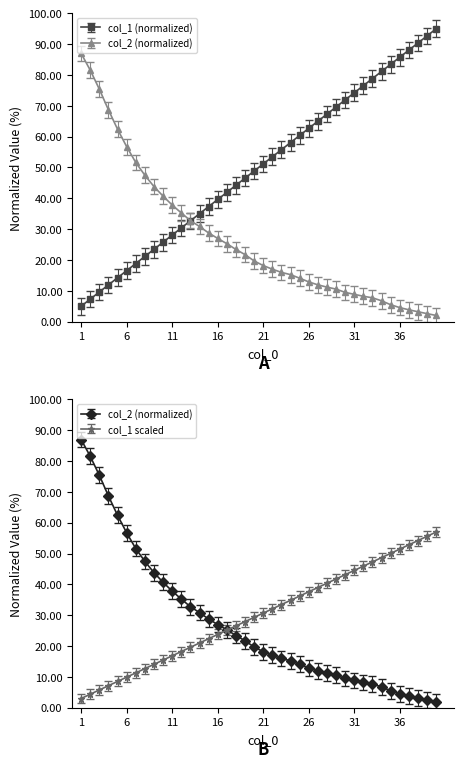

Reading left to right, what are all the values shown in this chart?

col_1: 1=3.0	2=4.4	3=5.8	4=7.2	5=8.5	6=9.9	7=11.3	8=12.7	9=14.1	10=15.5	11=16.8	12=18.2	13=19.6	14=21.0	15=22.4	16=23.8	17=25.2	18=26.5	19=27.9	20=29.3	21=30.7	22=32.1	23=33.5	24=34.8	25=36.2	26=37.6	27=39.0	28=40.4	29=41.8	30=43.2	31=44.5	32=45.9	33=47.3	34=48.7	35=50.1	36=51.5	37=52.8	38=54.2	39=55.6	40=57.0
col_2: 1=87.0	2=81.5	3=75.4	4=68.7	5=62.4	6=56.7	7=51.6	8=47.5	9=43.8	10=40.7	11=37.8	12=35.3	13=32.8	14=30.9	15=28.8	16=27.0	17=25.3	18=23.4	19=21.7	20=19.7	21=18.2	22=17.0	23=16.0	24=15.2	25=14.1	26=12.9	27=11.9	28=11.2	29=10.5	30=9.5	31=8.9	32=8.2	33=7.7	34=6.8	35=5.5	36=4.5	37=3.8	38=3.2	39=2.6	40=2.0